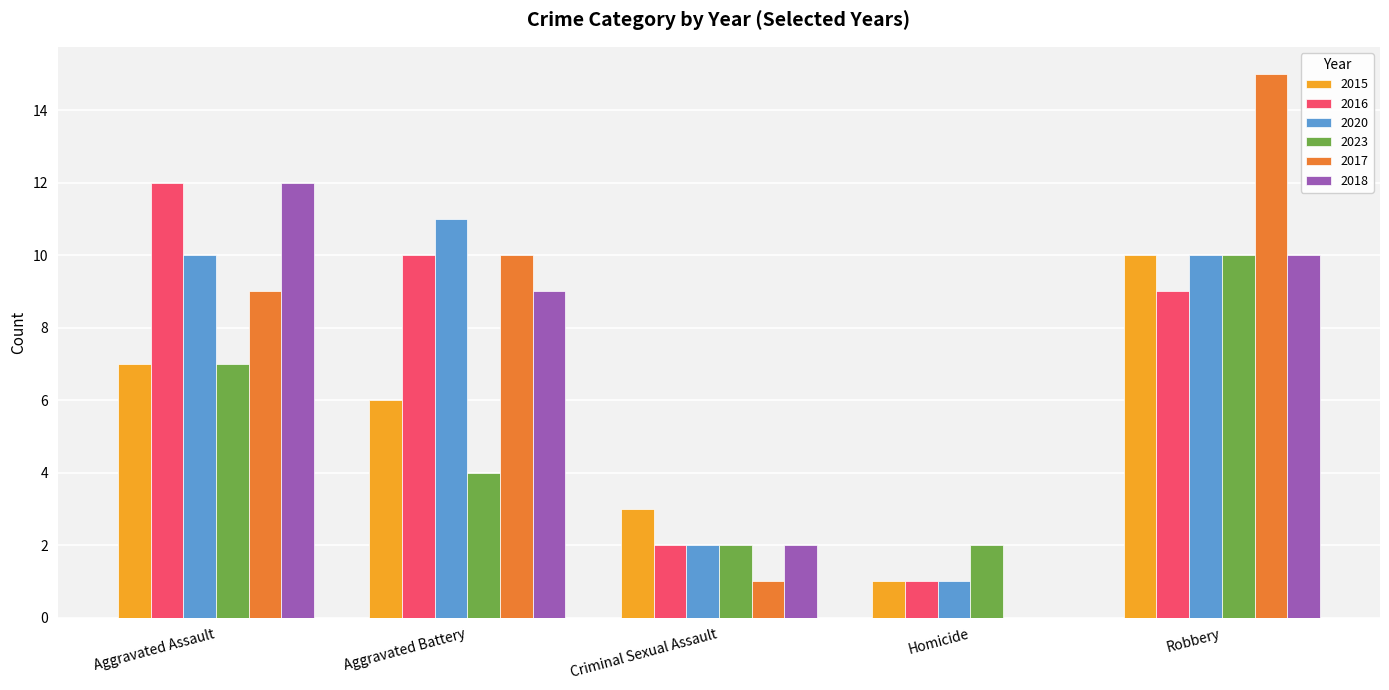

Which category has the highest value in the 2016 series?

Aggravated Assault